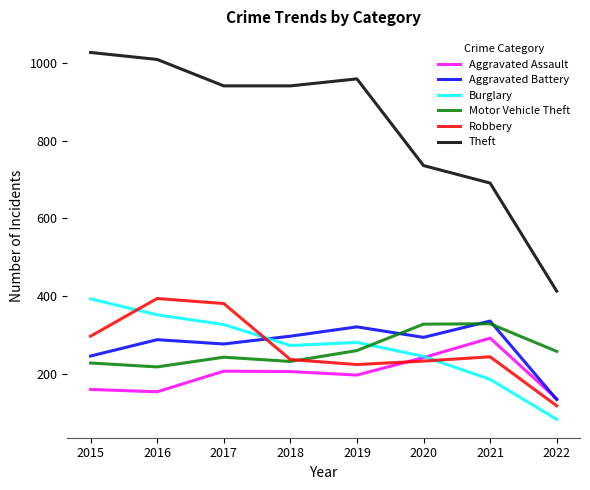

Which series has the largest range (max minus min)?

Theft